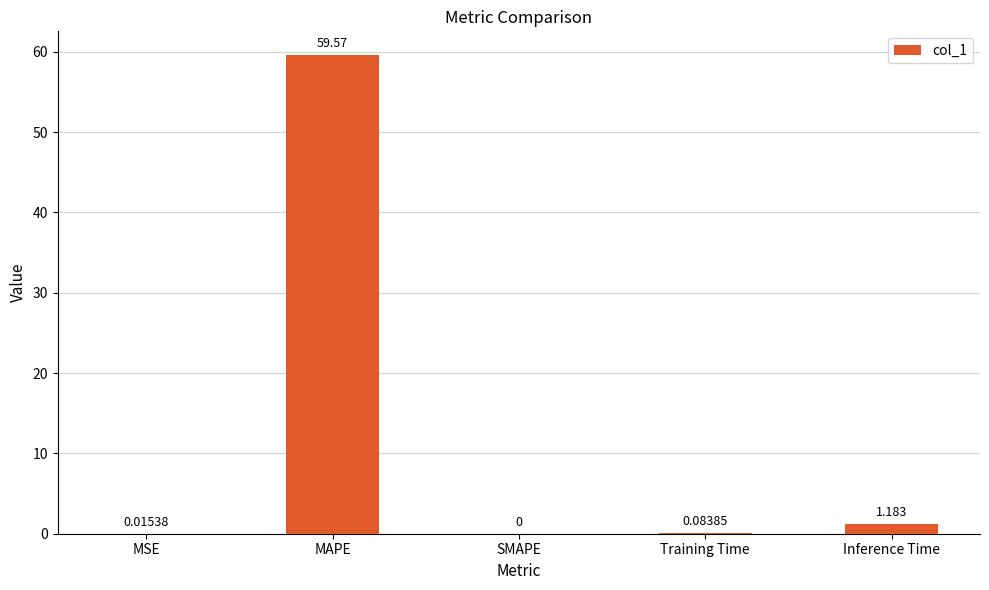

What is the change in value from MAPE to SMAPE?

-59.6